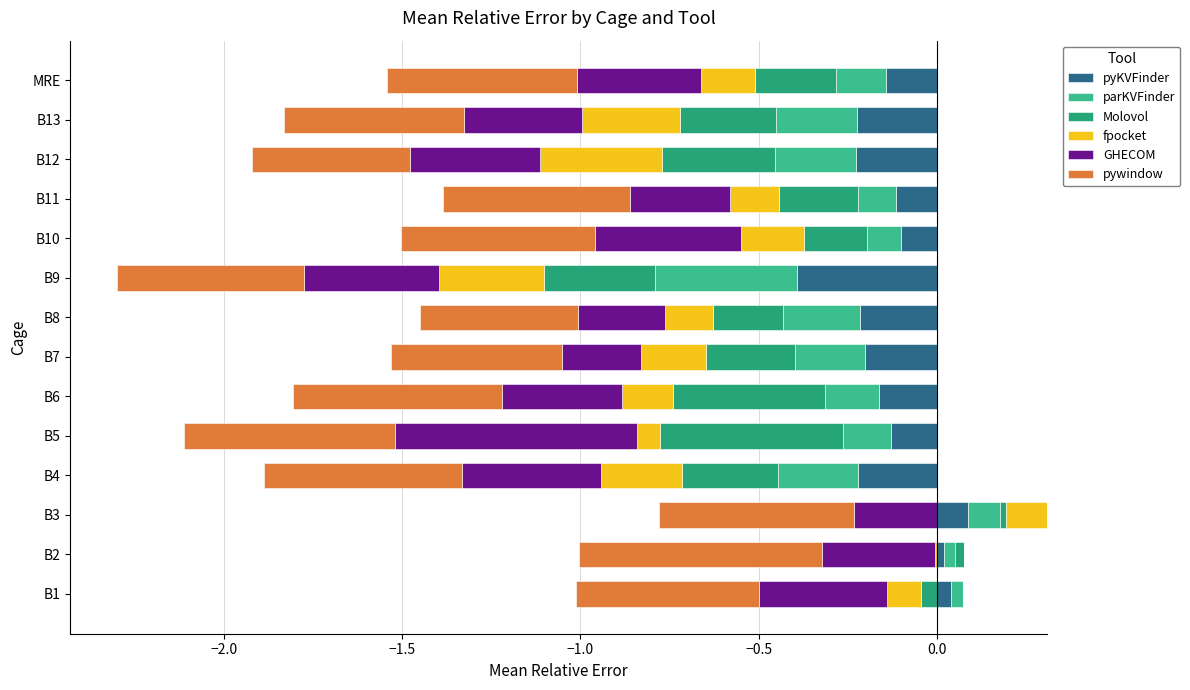

What is the lowest value of the GHECOM series?

-0.7